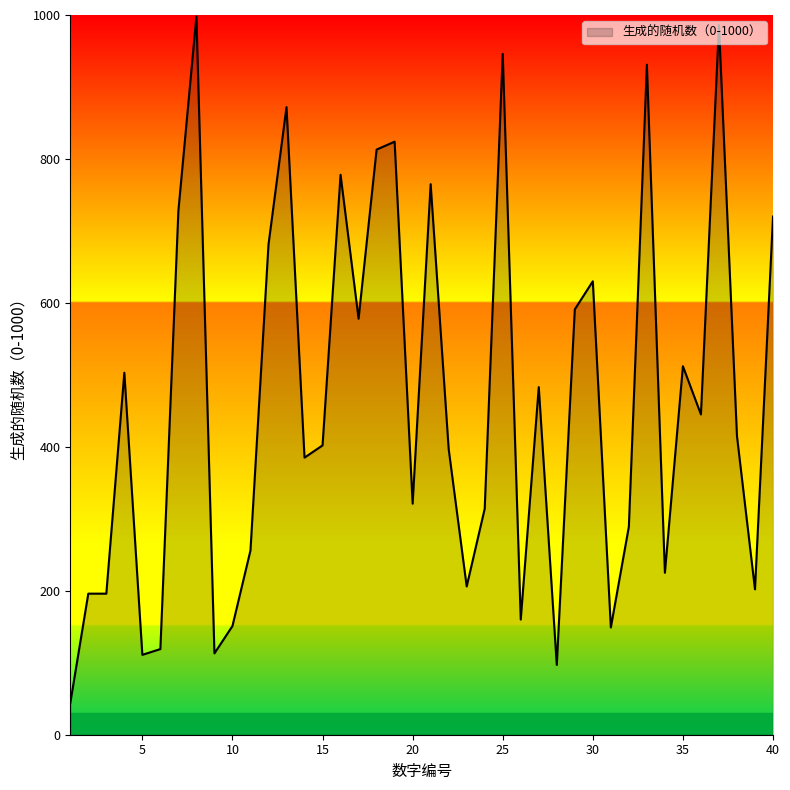

What is the smallest value displayed?

44